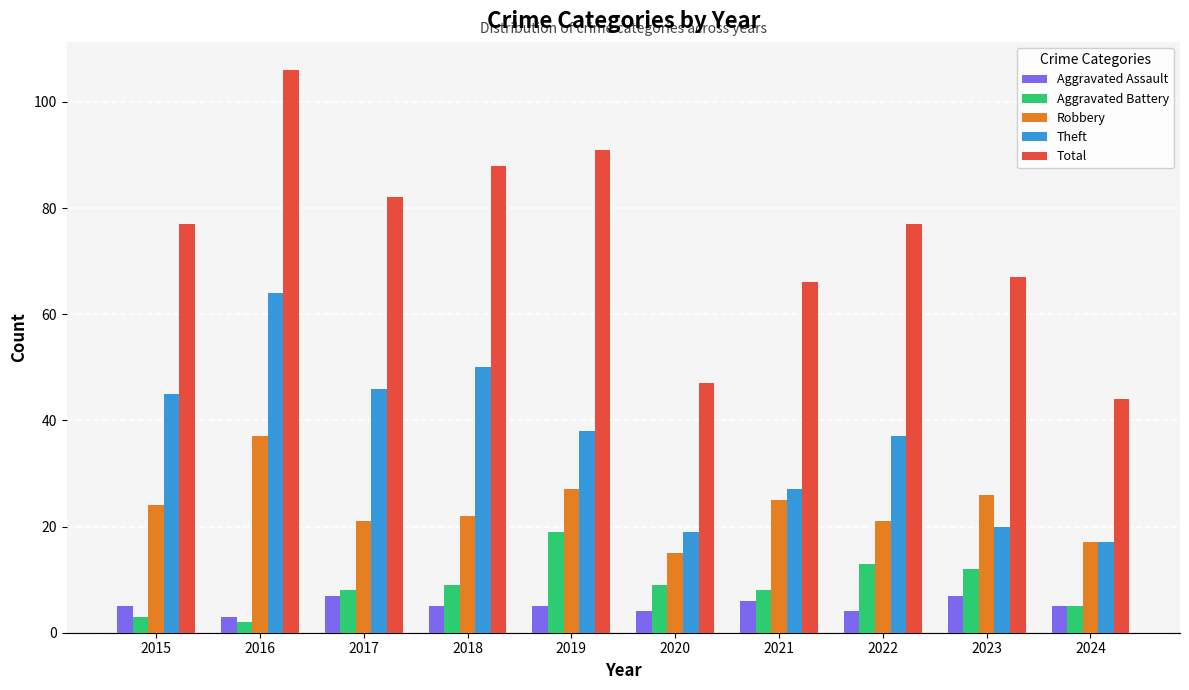

Reading right to left, extract all data points from this chart.

Aggravated Assault: 5	7	4	6	4	5	5	7	3	5
Aggravated Battery: 5	12	13	8	9	19	9	8	2	3
Robbery: 17	26	21	25	15	27	22	21	37	24
Theft: 17	20	37	27	19	38	50	46	64	45
Total: 44	67	77	66	47	91	88	82	106	77